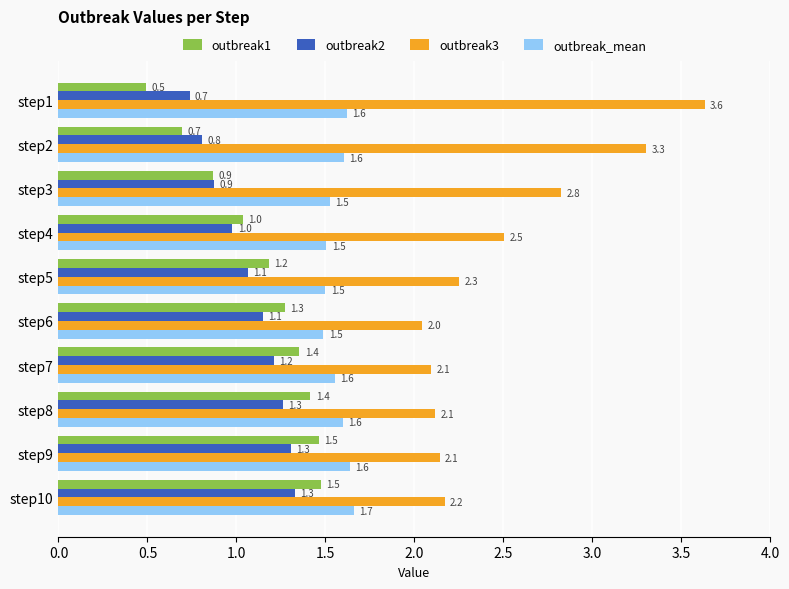

Where is outbreak1 nearest to the value 0?

step1